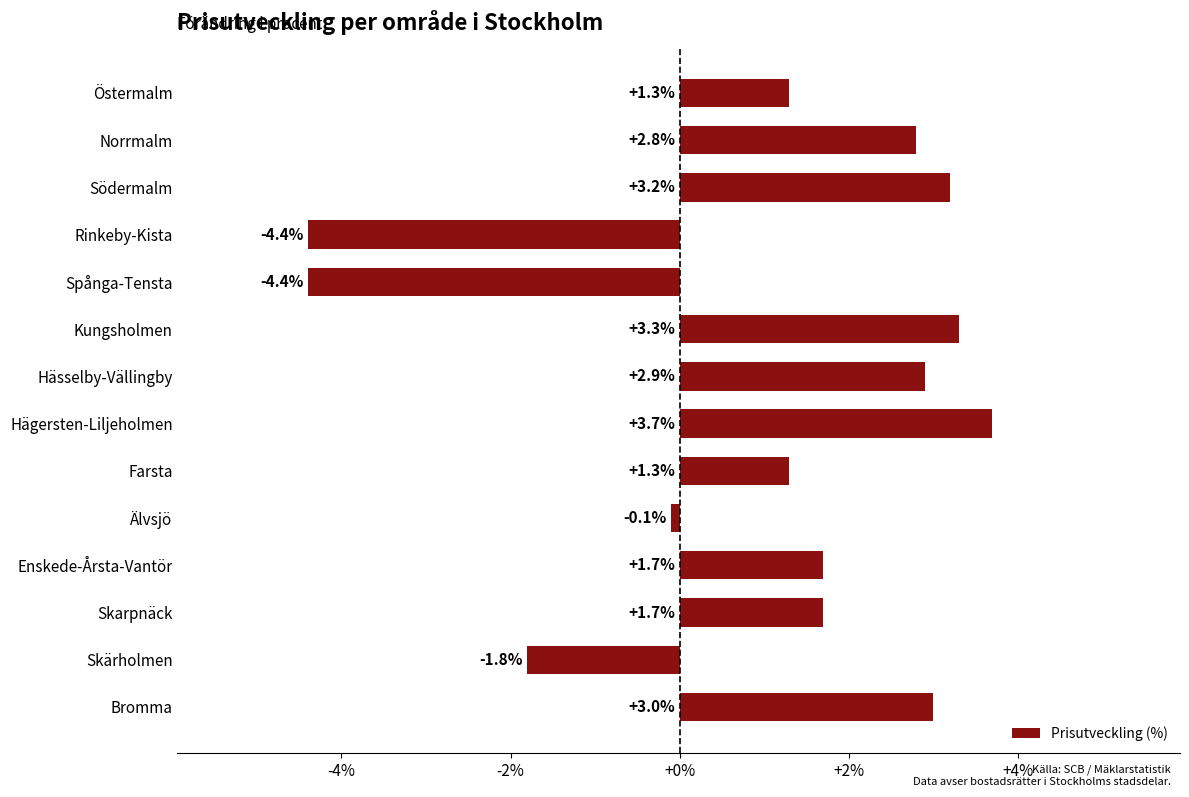

What is the minimum value shown in the chart?

-4.4